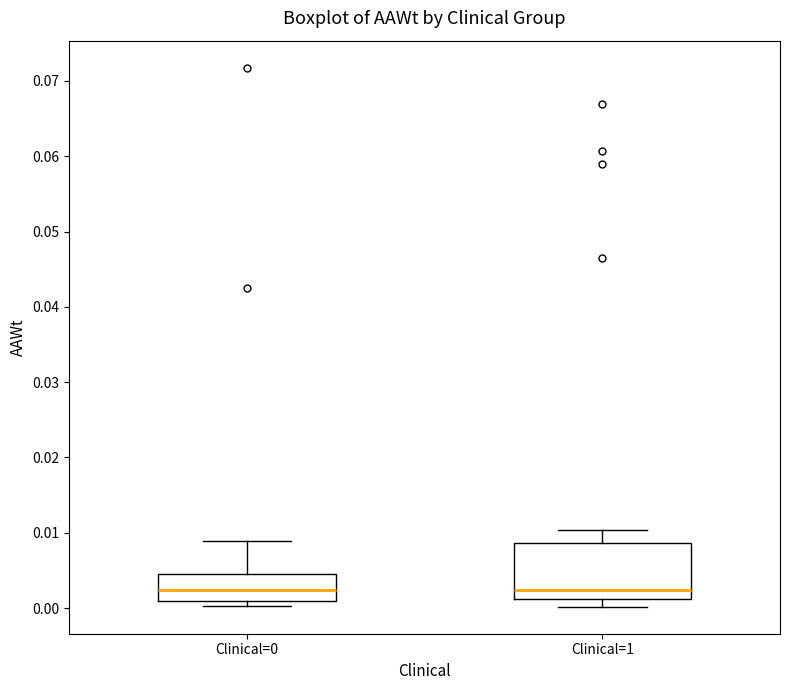

Reading left to right, transcribe this box plot: for each box, give where its median line is, the range the box spans, and where its two whiskers end, as read against the y-axis. The values are not printed on the chart, so give them approximately, as read against the axis.

Clinical=0: median 0.002, box 0.001 to 0.005, whiskers 0.000 to 0.009
Clinical=1: median 0.002, box 0.001 to 0.009, whiskers 0.000 to 0.010